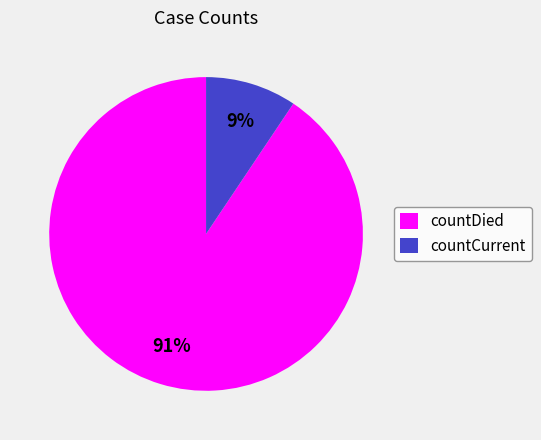

Do countCurrent and countDied together represent more than half of the pie?

Yes